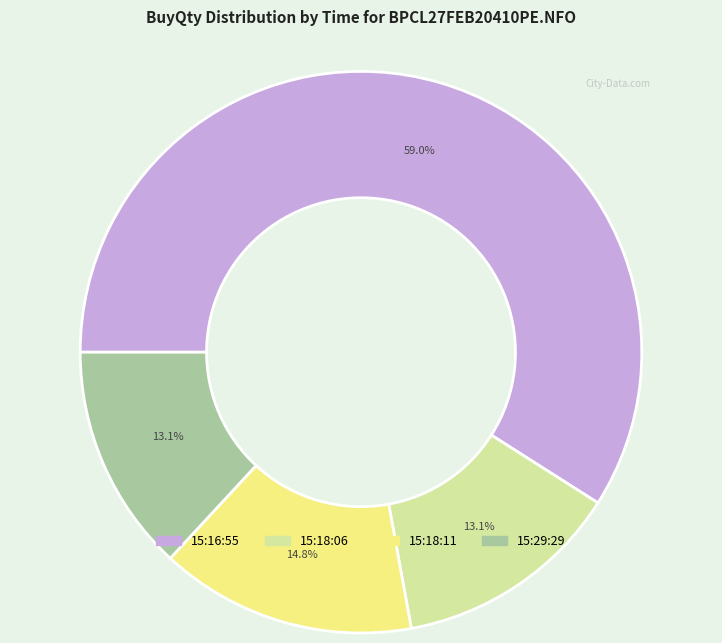

Count the number of slices in the pie.

4